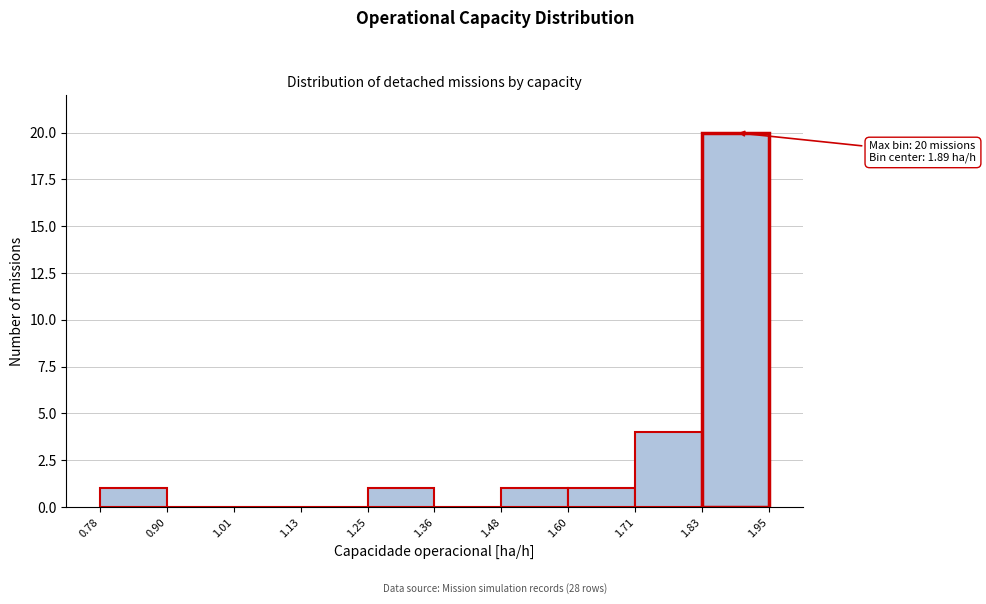

Over which range of the x-axis is the bar tallest?

1.83 to 1.95